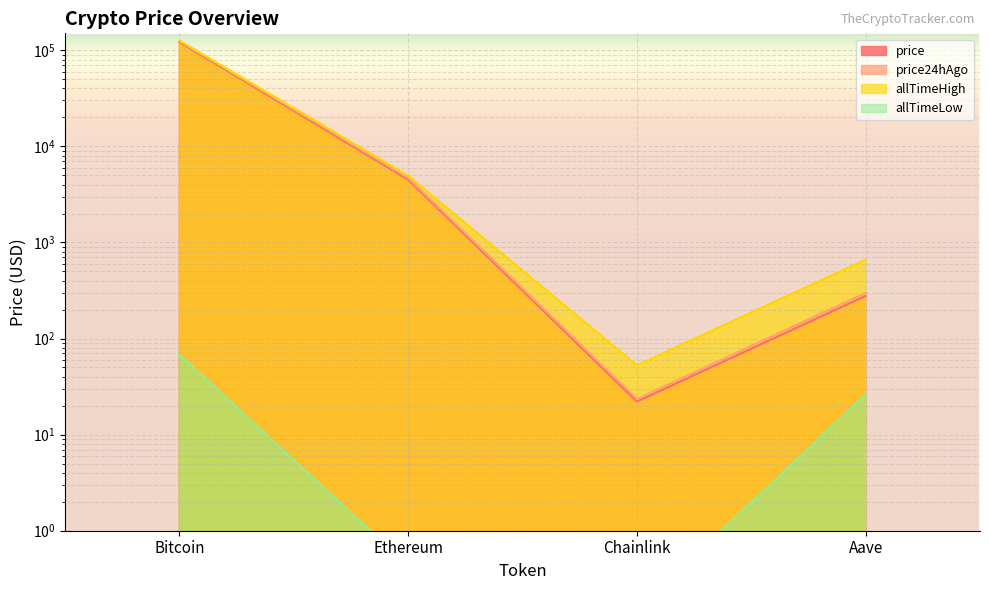

How many values in the price series exceed 4499?

2